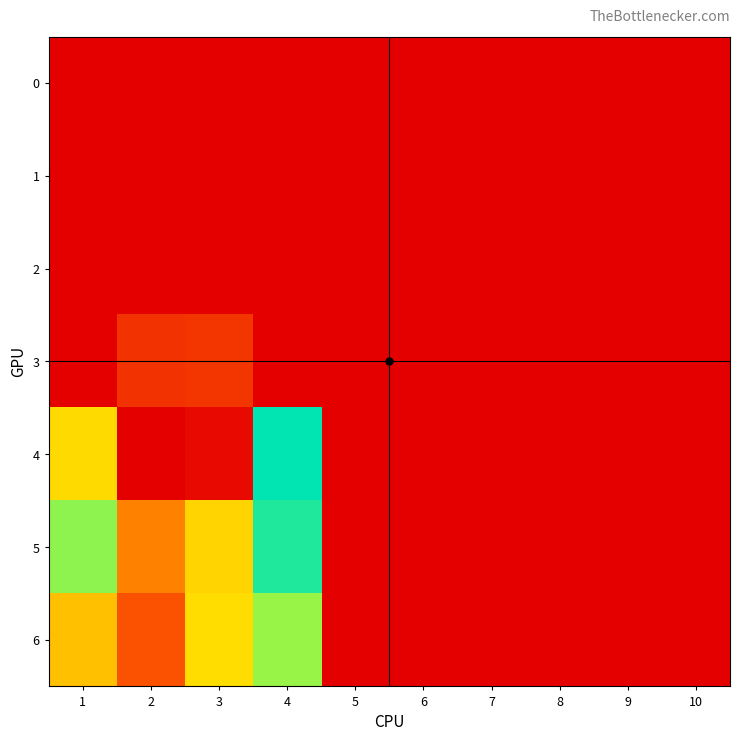

Between 5 and 4, which is larger?

5